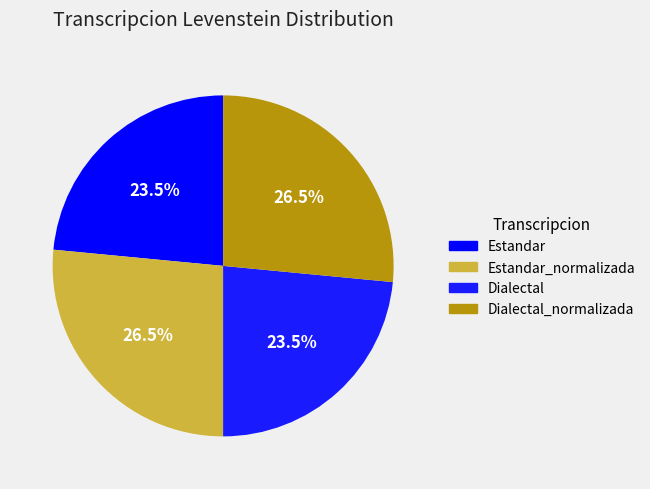

How many segments does this pie chart have?

4